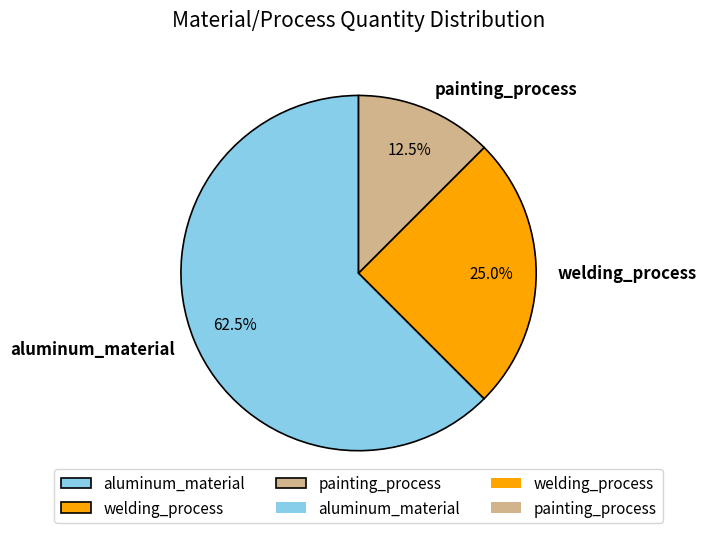

Which slice is the smallest?

painting_process